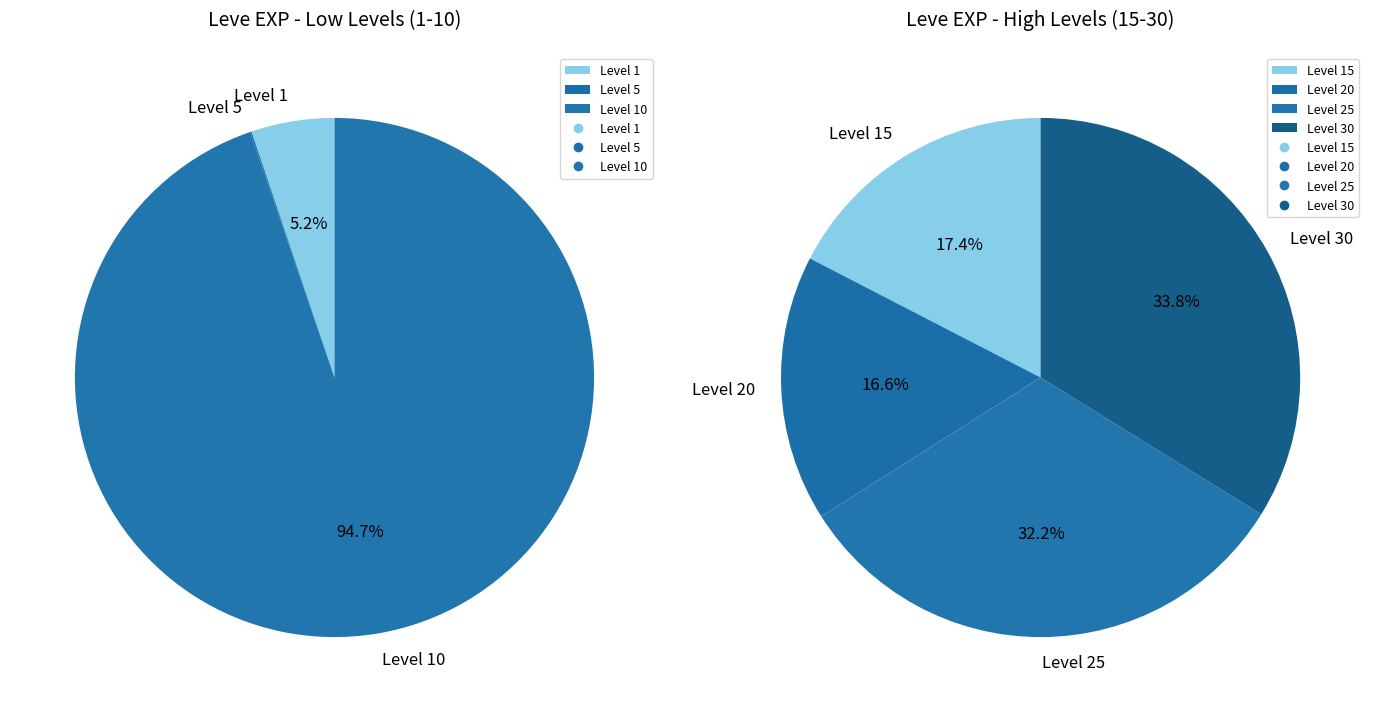

Is it true that 230 is 1% of the pie?

False